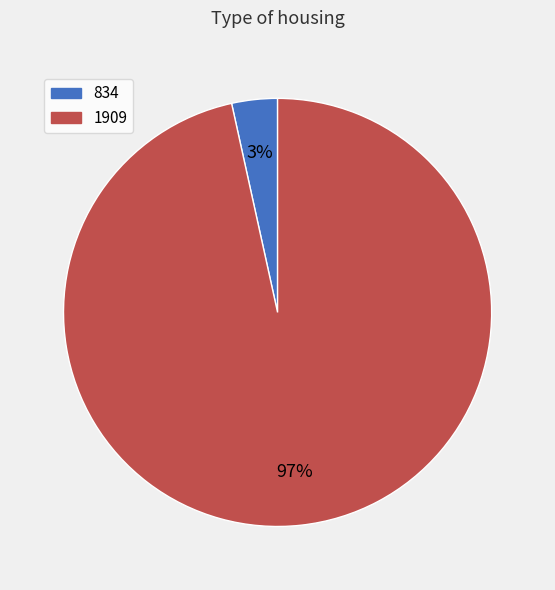

What is the smallest slice in the pie chart?

834